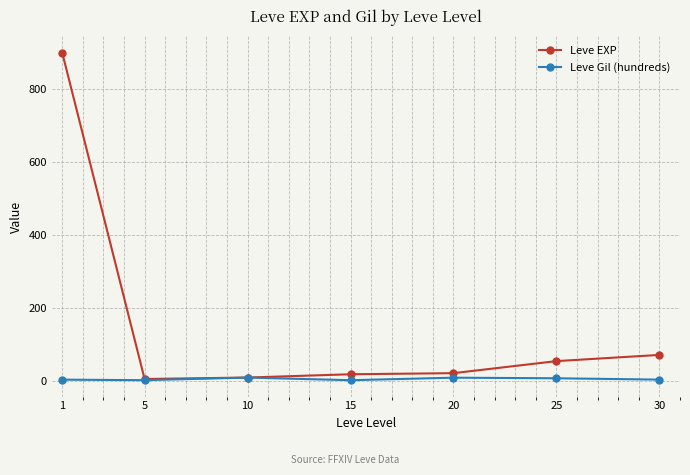

What is the greatest value displayed?

900.0